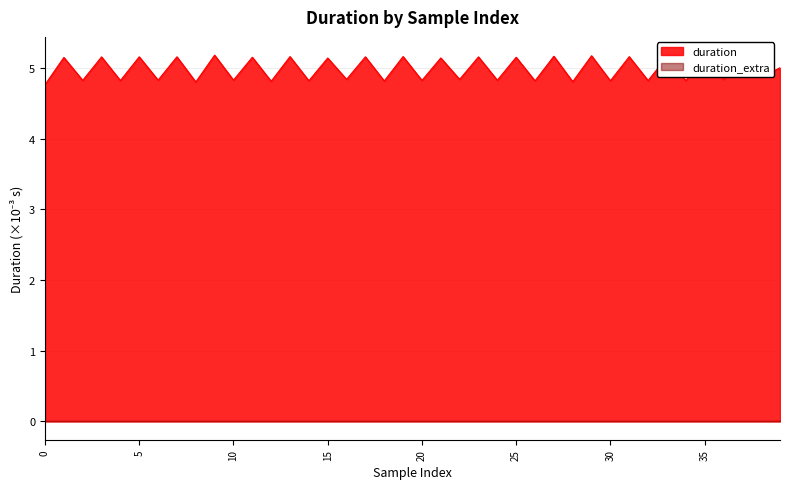

Which series has the largest total across all categories?

duration